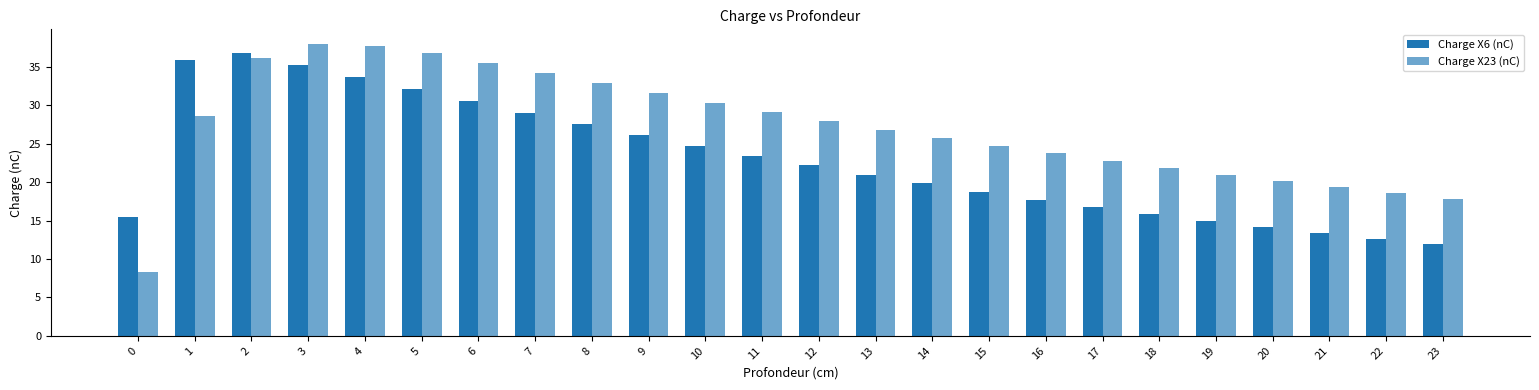

Which series has the largest total across all categories?

Charge X23 (nC)